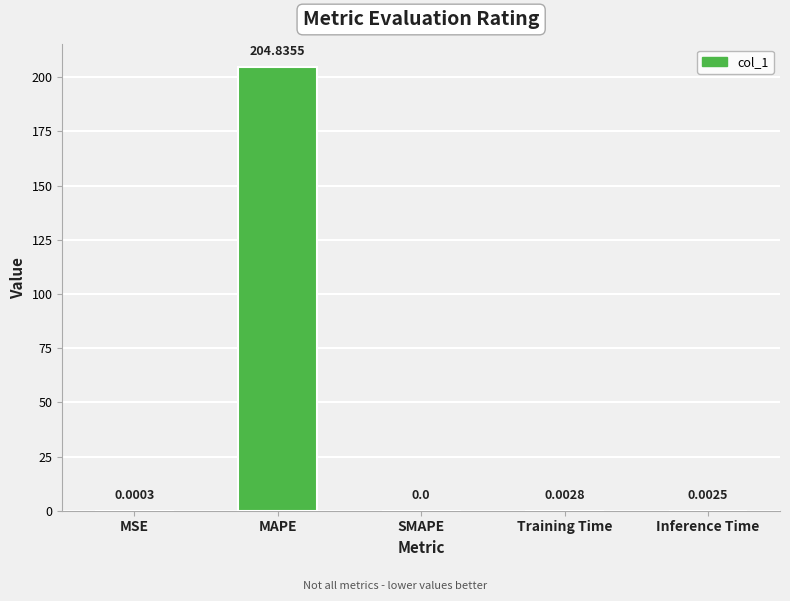

Count the number of values greater than 0.

4